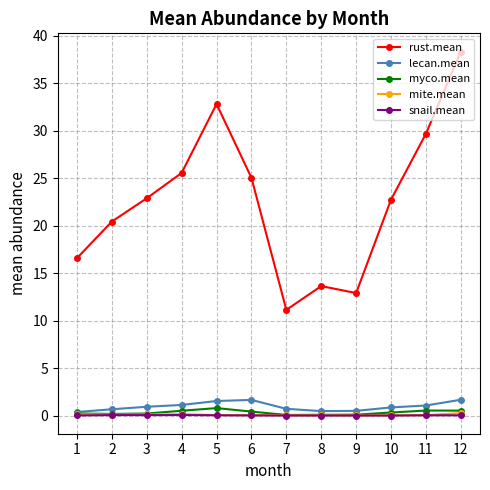

How many categories are shown in the chart?

12